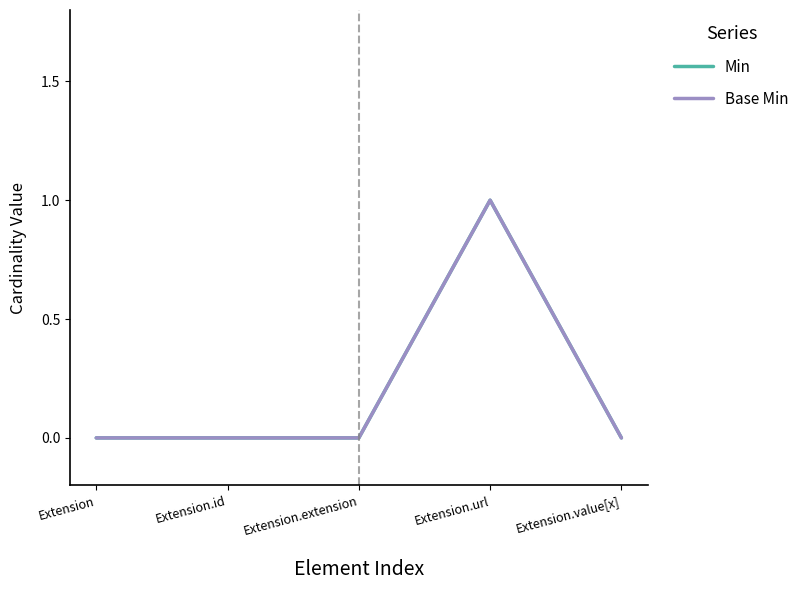

Does the chart display data point markers on the line(s)?

No